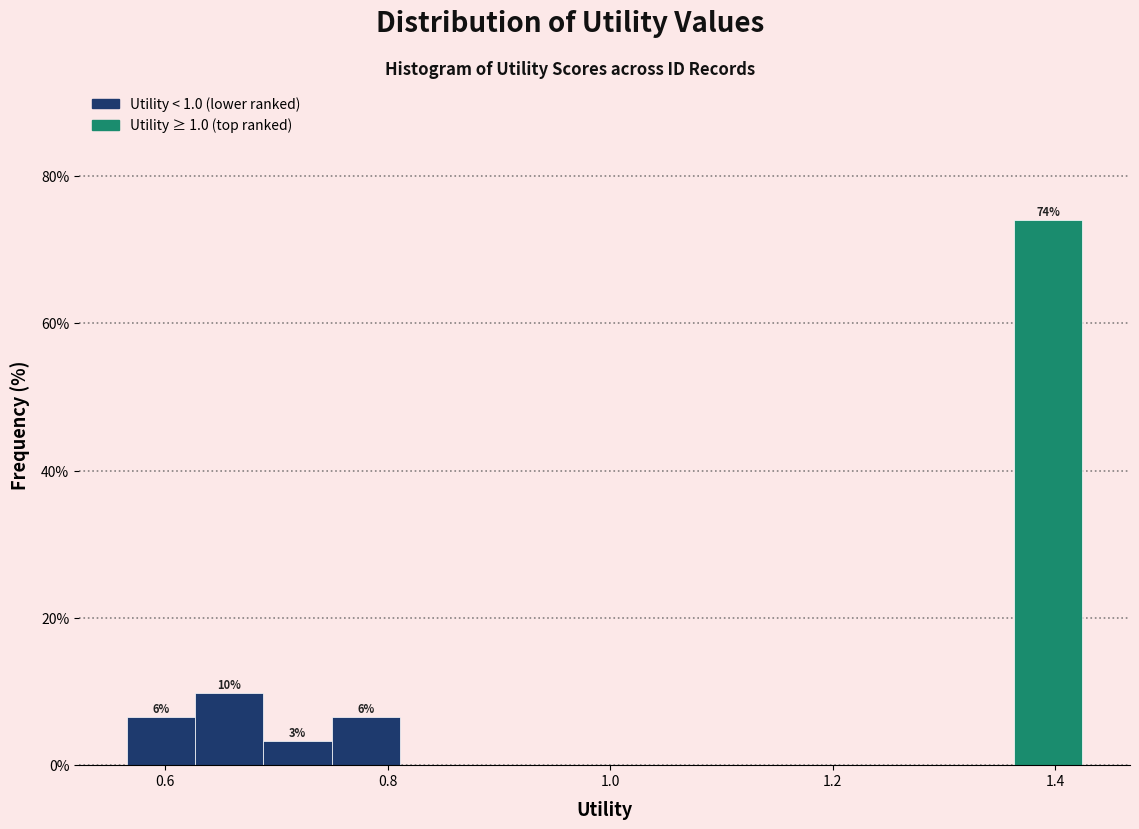

Around what value on the x-axis is the tallest bar? Give the approximate position of its centre, as read against the axis.

1.40